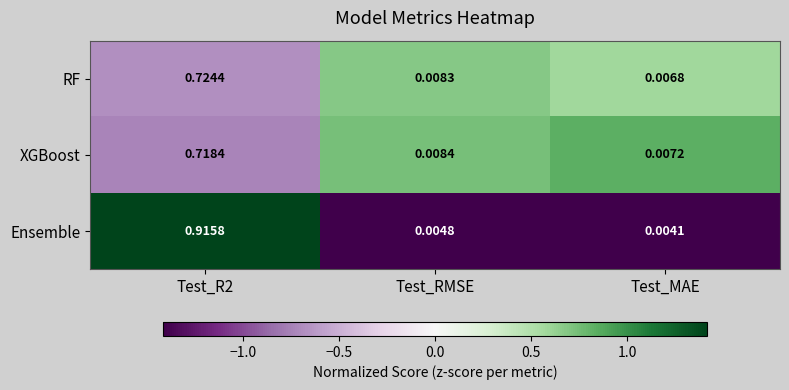

At Test_RMSE, list the series in order from smallest to largest.

Ensemble, RF, XGBoost